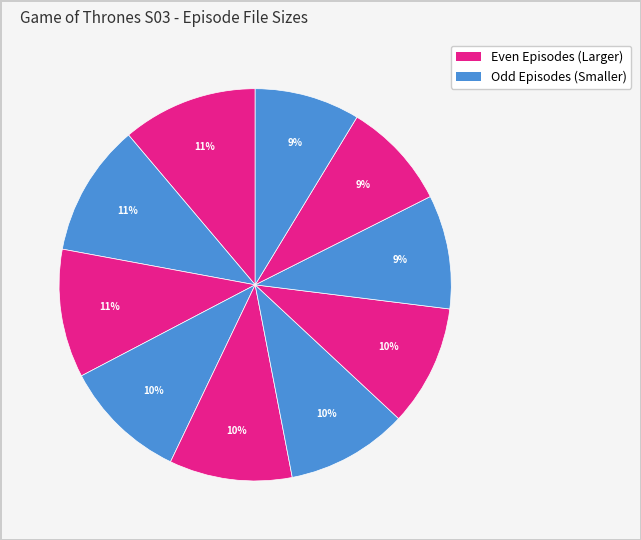

How many slices are in this pie chart?

10